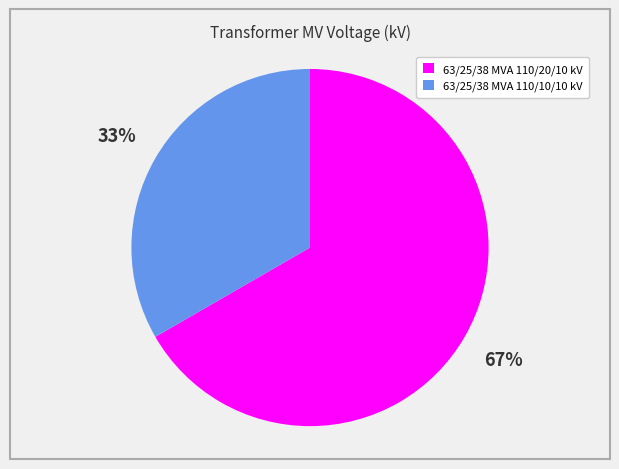

What is the smallest slice in the pie chart?

63/25/38 MVA 110/10/10 kV